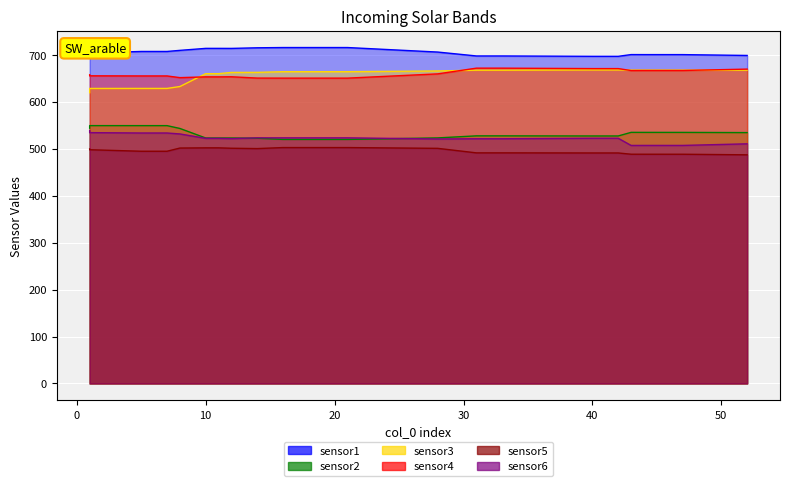

True or false: sensor3 has more than 0 points higher than both neighbors.

True